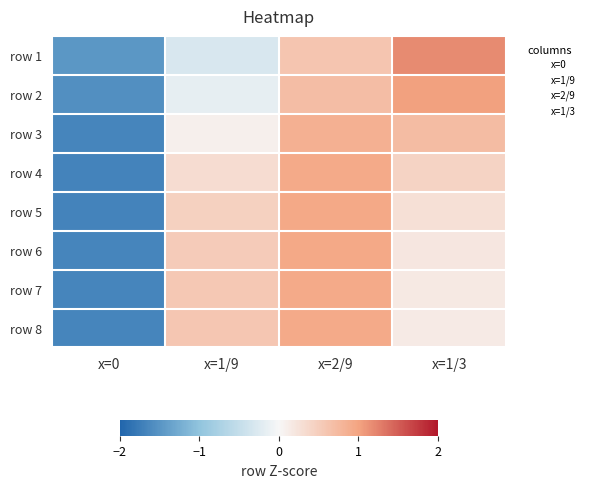

Which label corresponds to the smallest value in the chart?

x=0